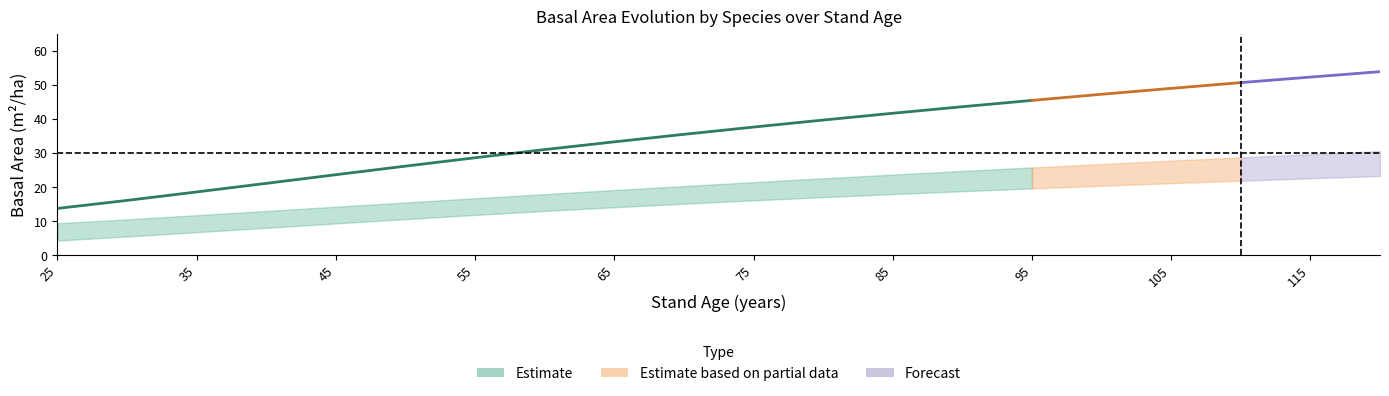

Reading right to left, what are all the values shown in this chart?

G_sp1: 23.3	22.6	21.9	21.2	20.4	19.7	18.8	18.0	17.1	16.1	15.2	14.1	13.1	11.9	10.7	9.4	8.1	6.8	5.6	4.4
G_sp2: 30.6	29.7	28.8	27.8	26.8	25.8	24.8	23.7	22.6	21.5	20.4	19.2	18.0	16.8	15.5	14.3	13.0	11.8	10.6	9.4
G: 53.9	52.3	50.7	49.0	47.3	45.5	43.6	41.7	39.7	37.6	35.5	33.3	31.1	28.6	26.2	23.7	21.1	18.6	16.1	13.8